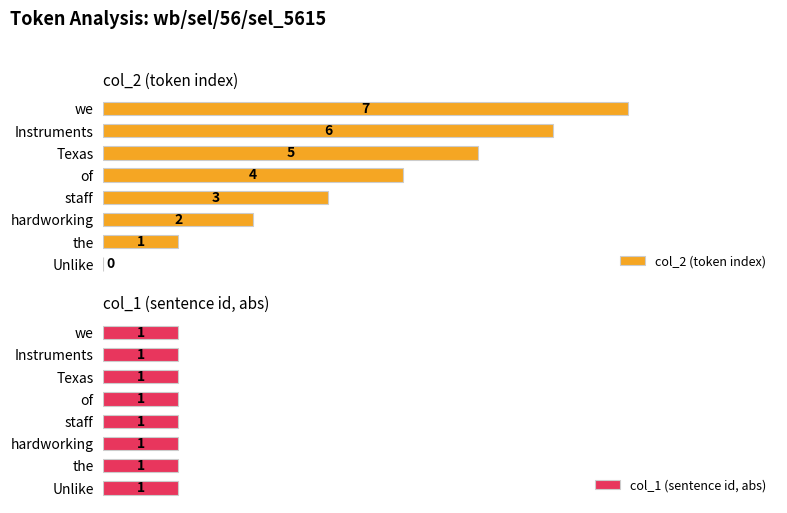

Which series has the largest total across all categories?

col_2 (token index)